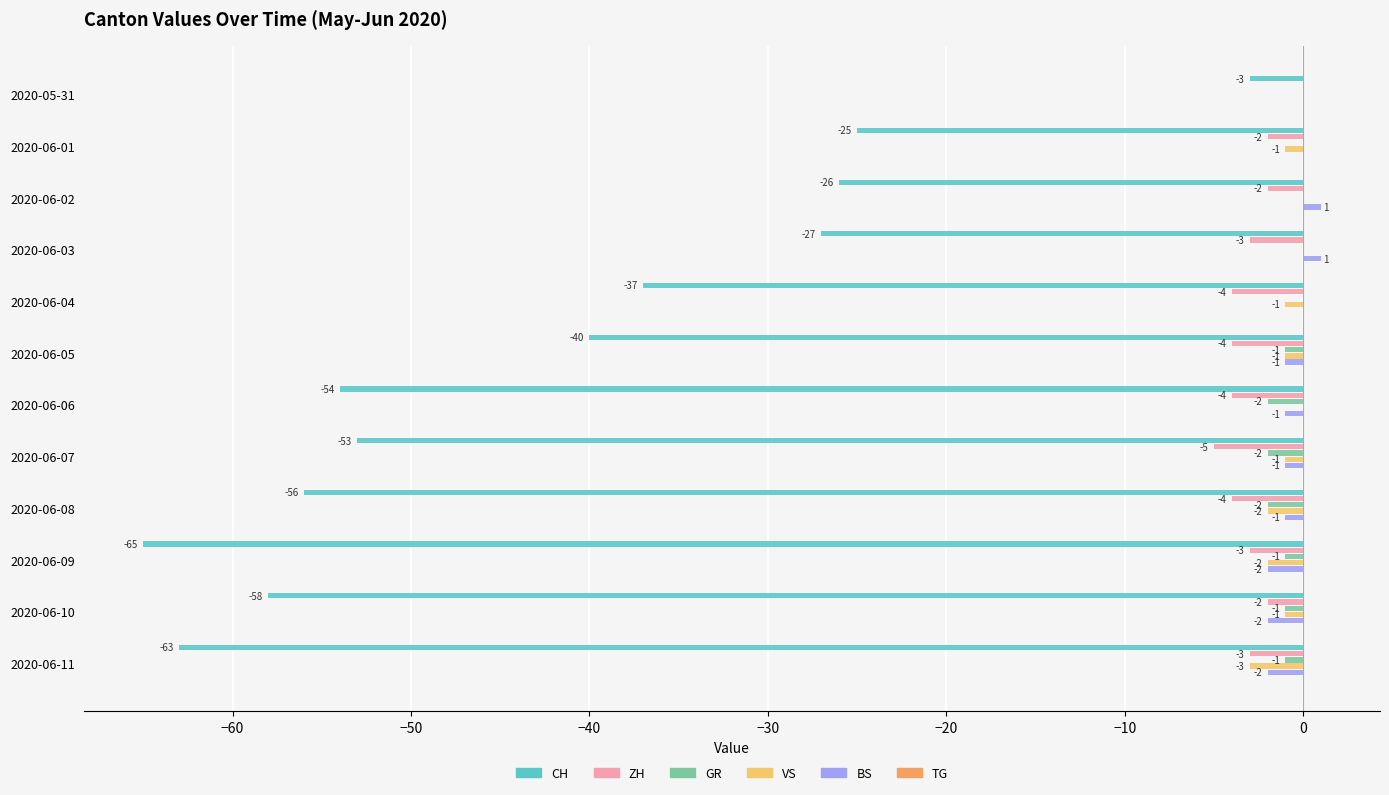

How many ZH values are between -4 and -2?

10